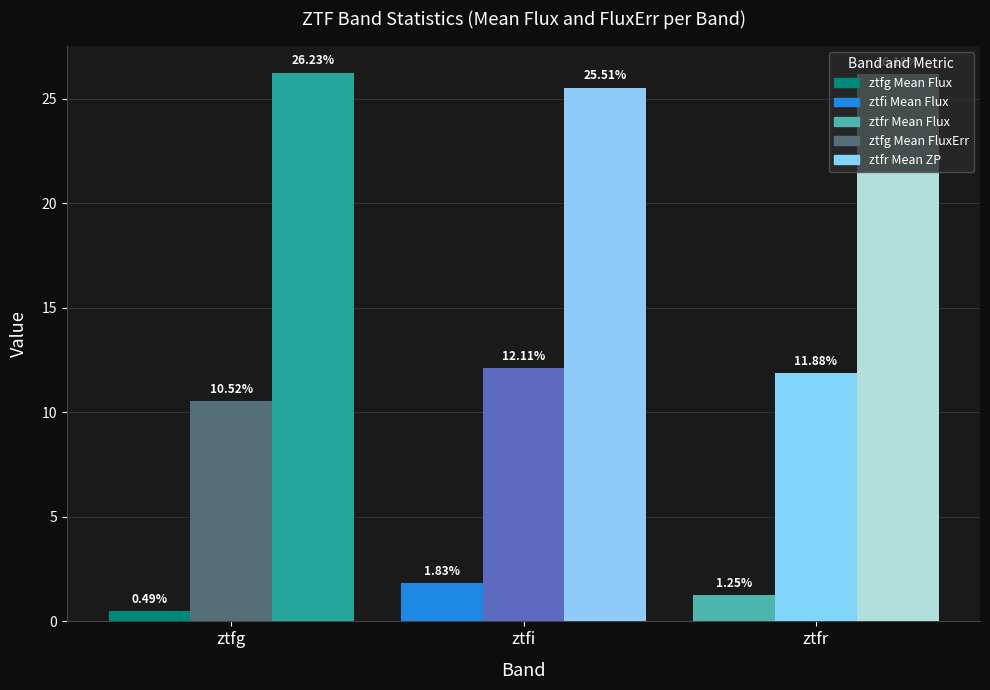

What is the spread (max minus min) of values at ztfr?

24.9